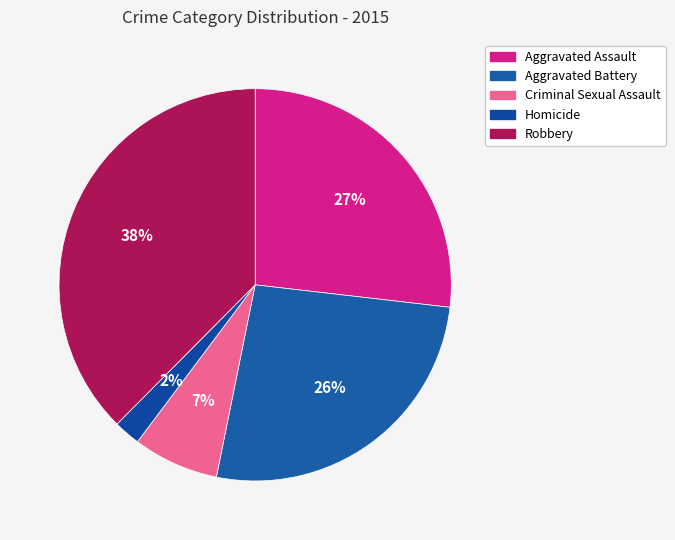

Count the number of slices in the pie.

5